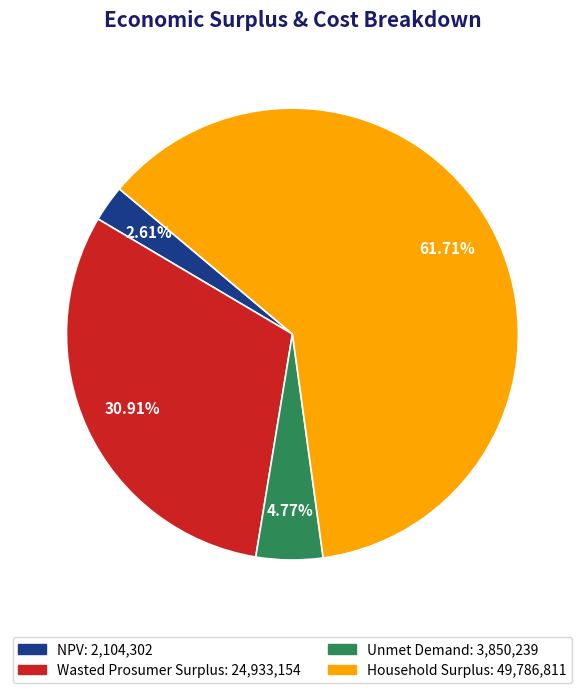

Do NPV and Household Surplus together represent more than half of the pie?

Yes